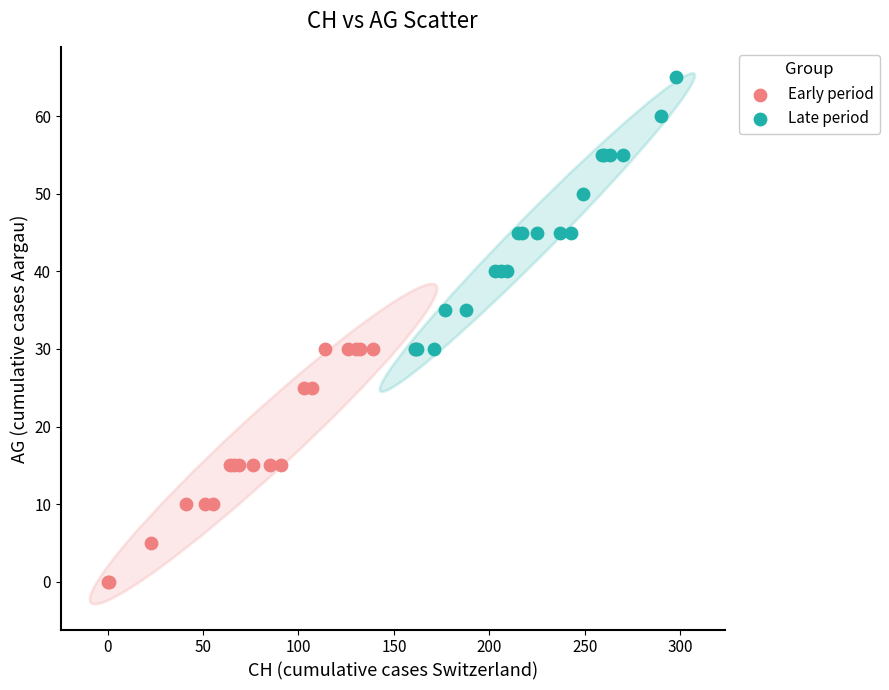

Which series contains the lowest Y value?

Early period